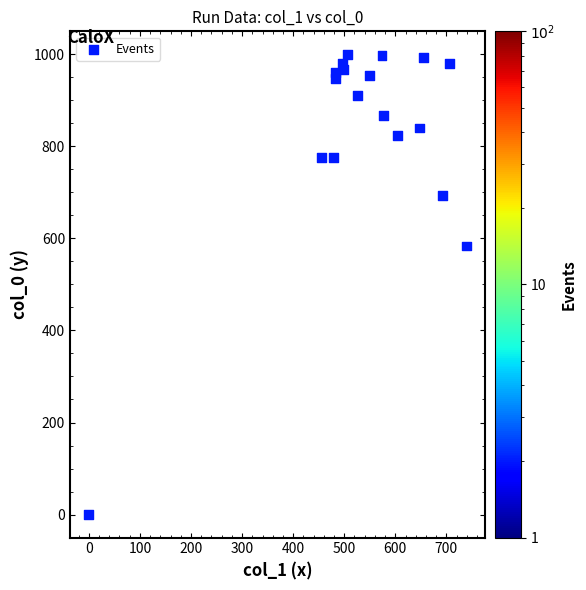

What Y value in the scatter plot is closest to 500?

583.3